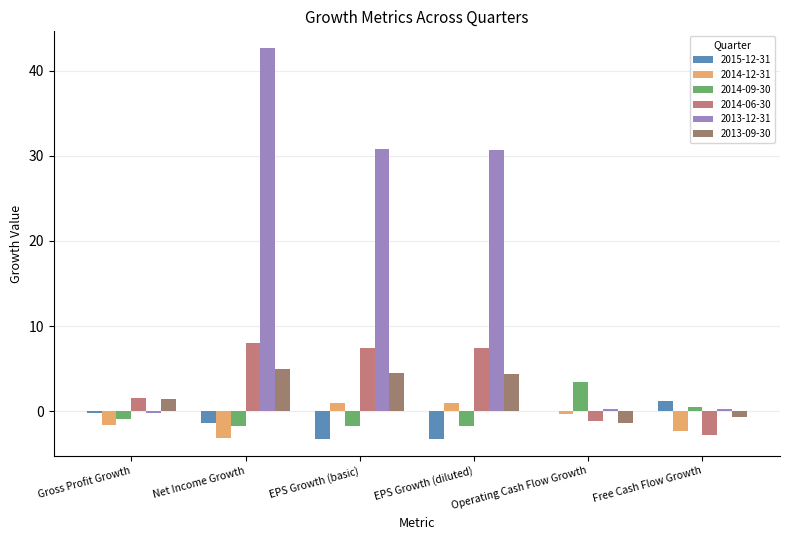

How many groups of bars are there?

6